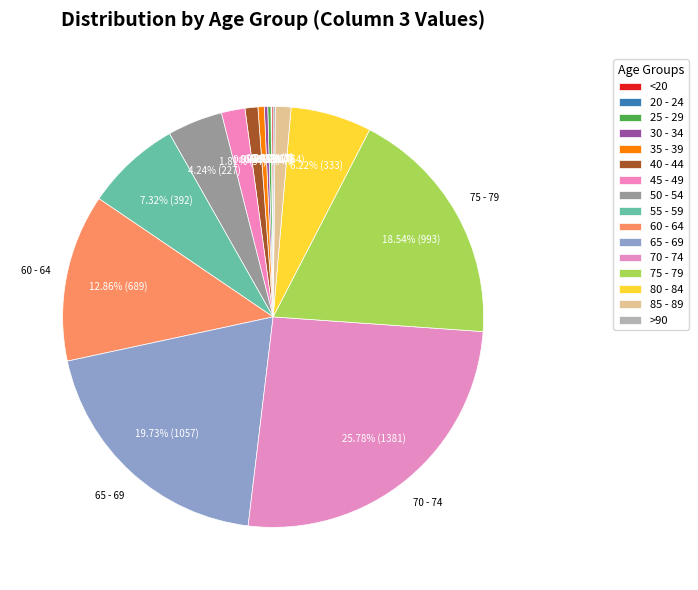

How many slices are in this pie chart?

16